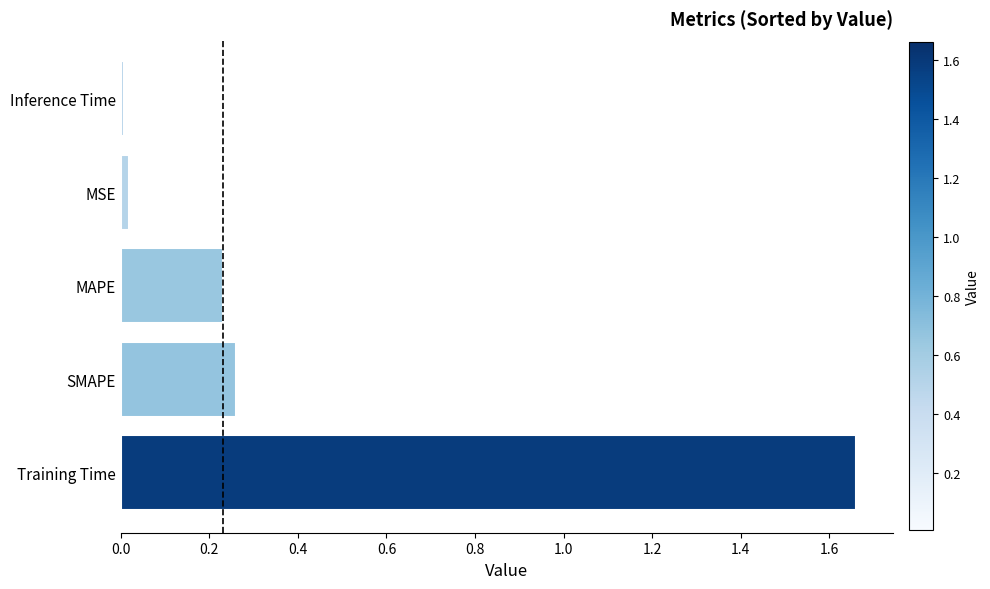

At which category does the chart reach its peak across all series?

Training Time